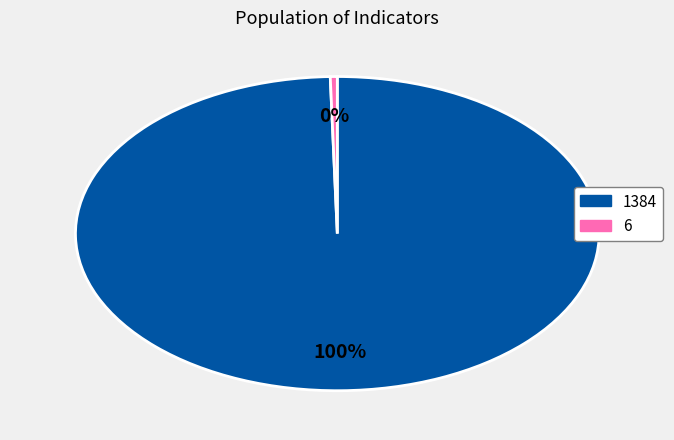

Rank the categories by value from lowest to highest.

6, 1384